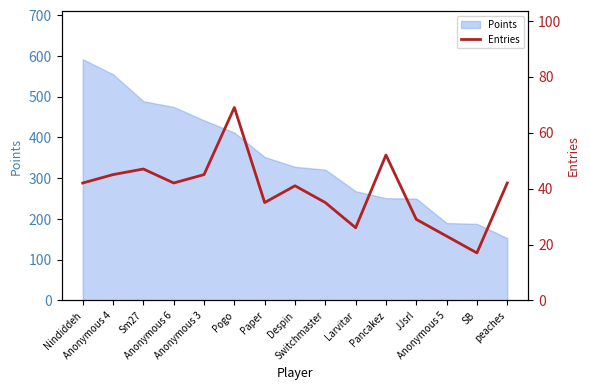

What is the difference between the maximum and minimum values?

52